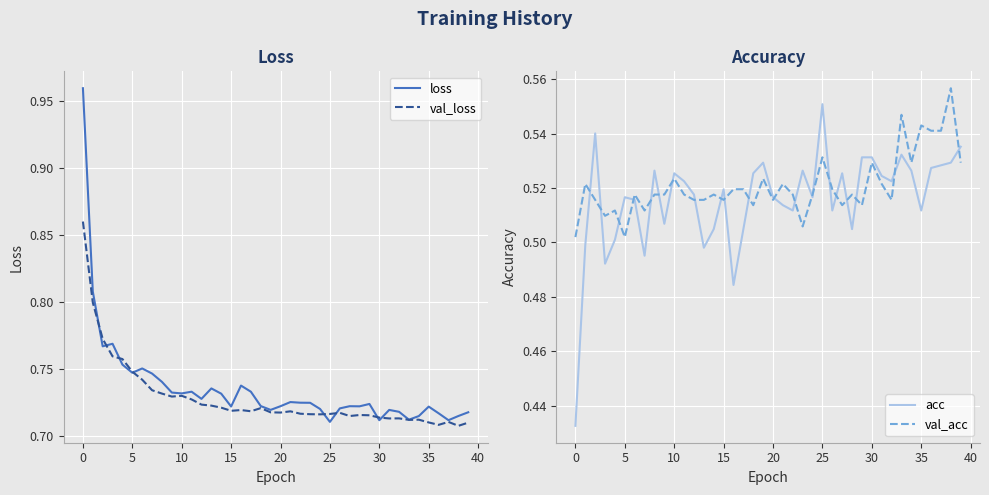

True or false: loss and acc intersect in this chart.

False